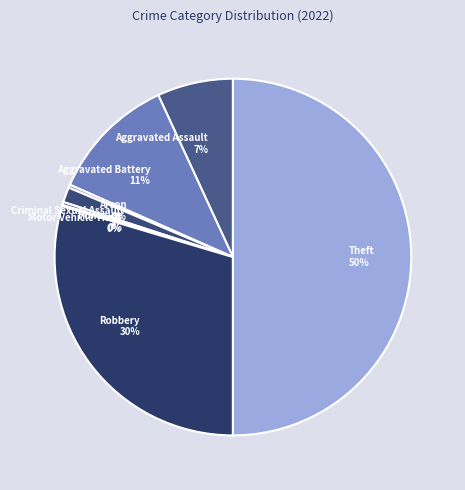

To the nearest percent, what is the difference between the Criminal Sexual Assault and Aggravated Battery slice percentages?

10%